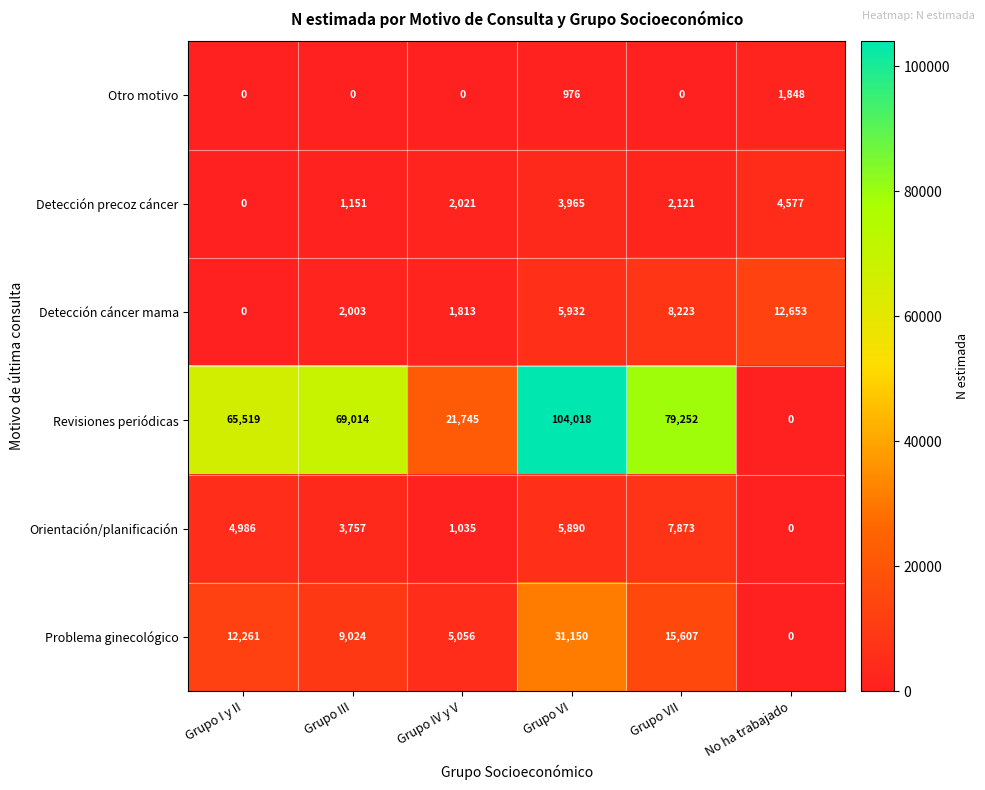

Rank the series by their maximum value, from lowest to highest.

Otro motivo, Detección precoz cáncer, Orientación/planificación, Detección cáncer mama, Problema ginecológico, Revisiones periódicas